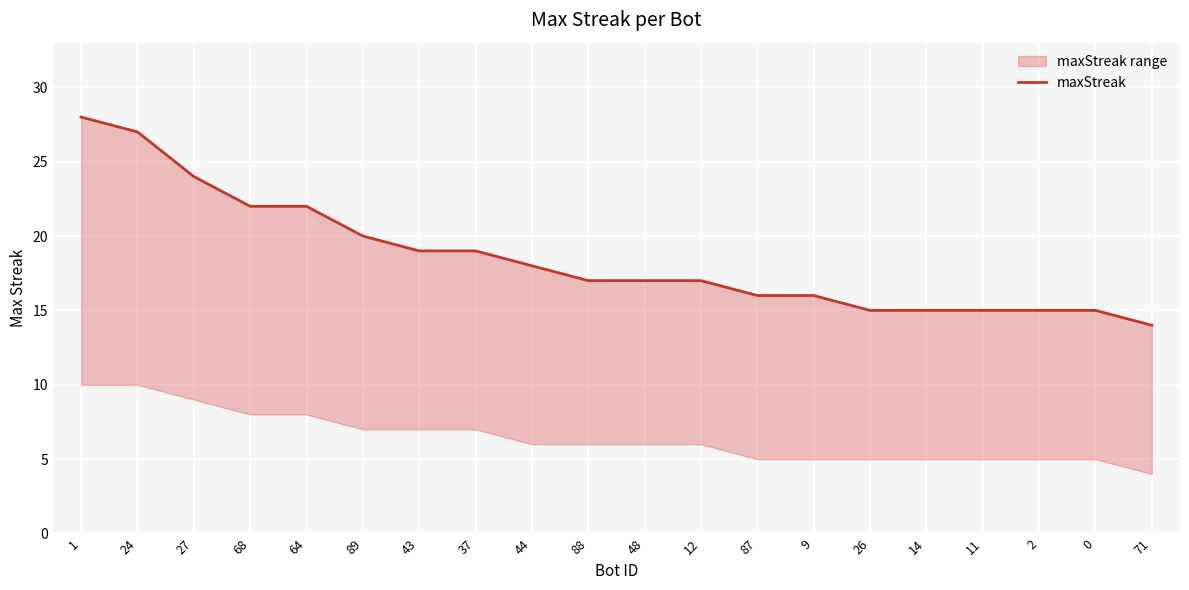

Where is the data nearest to the value 21?

68